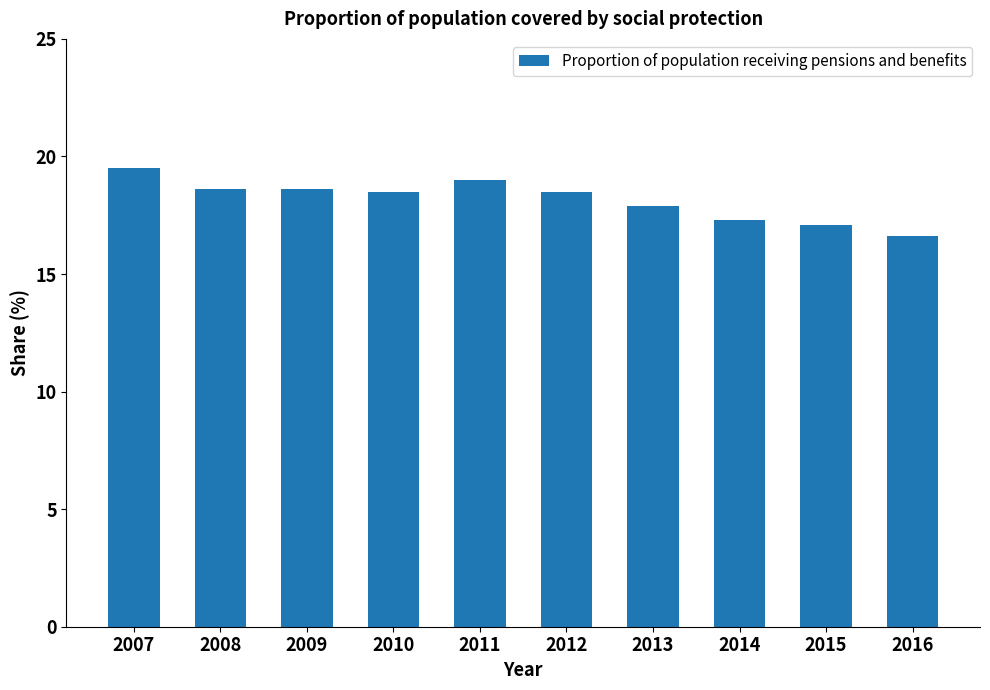

Reading right to left, transcribe all the data shown in this chart.

16.6	17.1	17.3	17.9	18.5	19.0	18.5	18.6	18.6	19.5